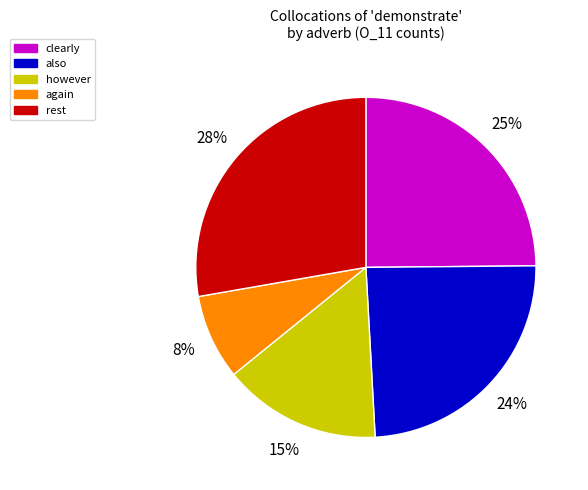

Does any single category account for the majority?

No